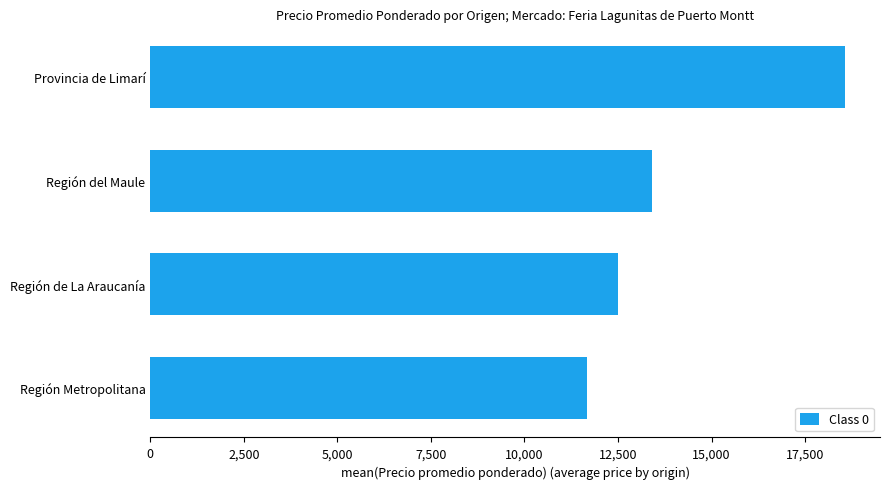

Rank the categories by value from highest to lowest.

Provincia de Limarí, Región del Maule, Región de La Araucanía, Región Metropolitana